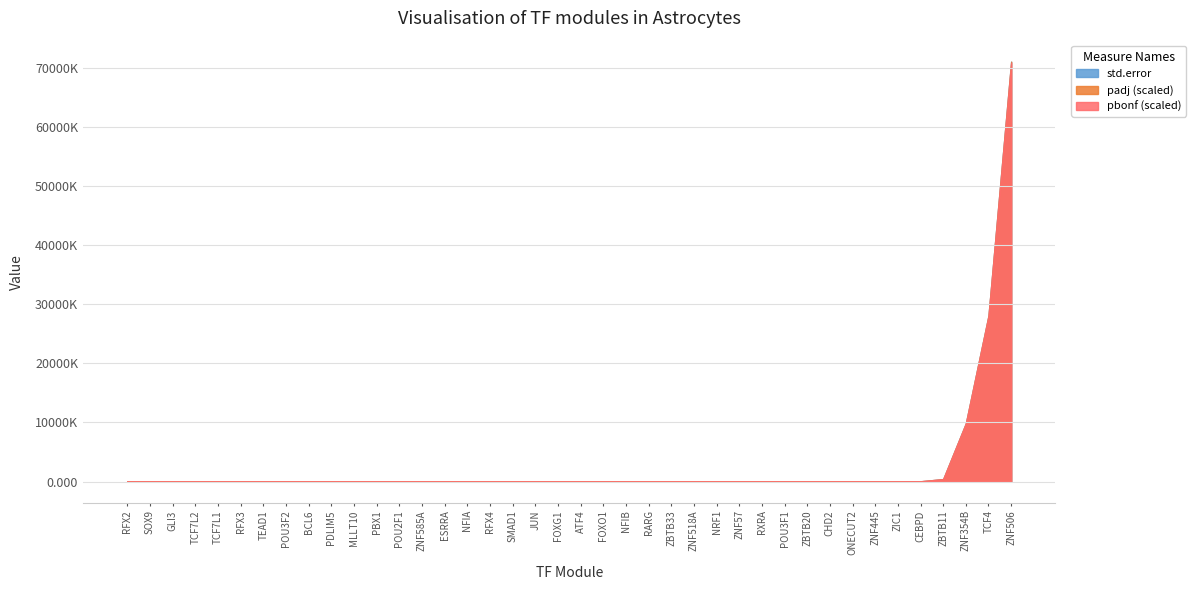

Which category has the highest value in the std.error series?

ZNF506